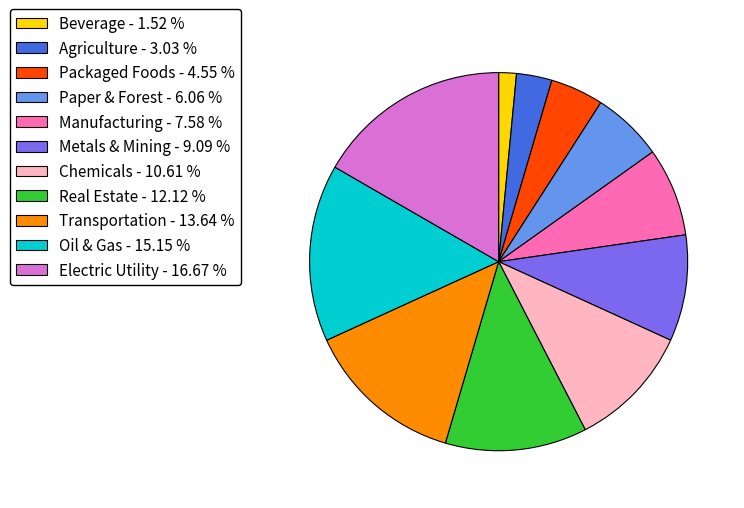

Combined, do Electric Utility - 16.67 % and Packaged Foods - 4.55 % account for over 50%?

No